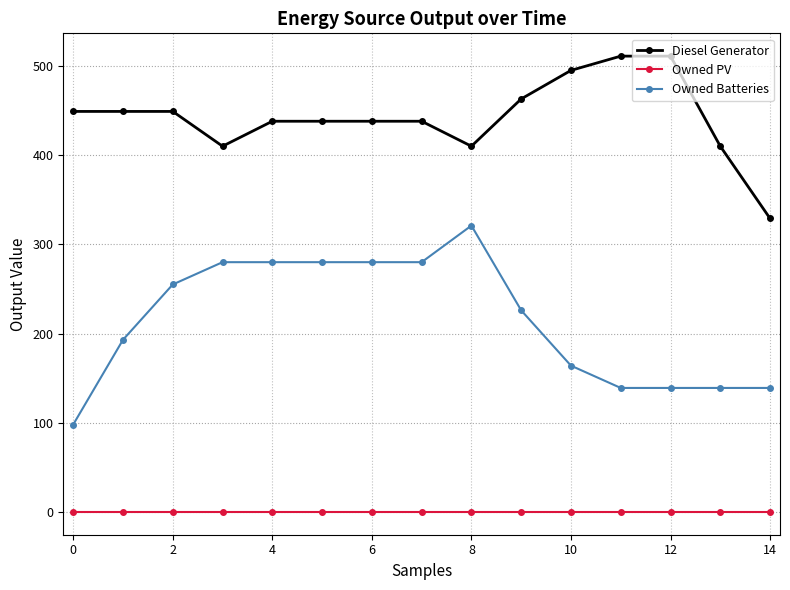

True or false: Diesel Generator and Owned Batteries cross at least once.

False